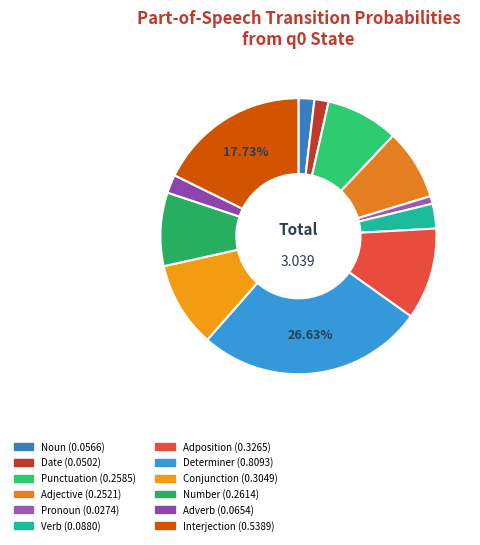

Count the number of slices in the pie.

12